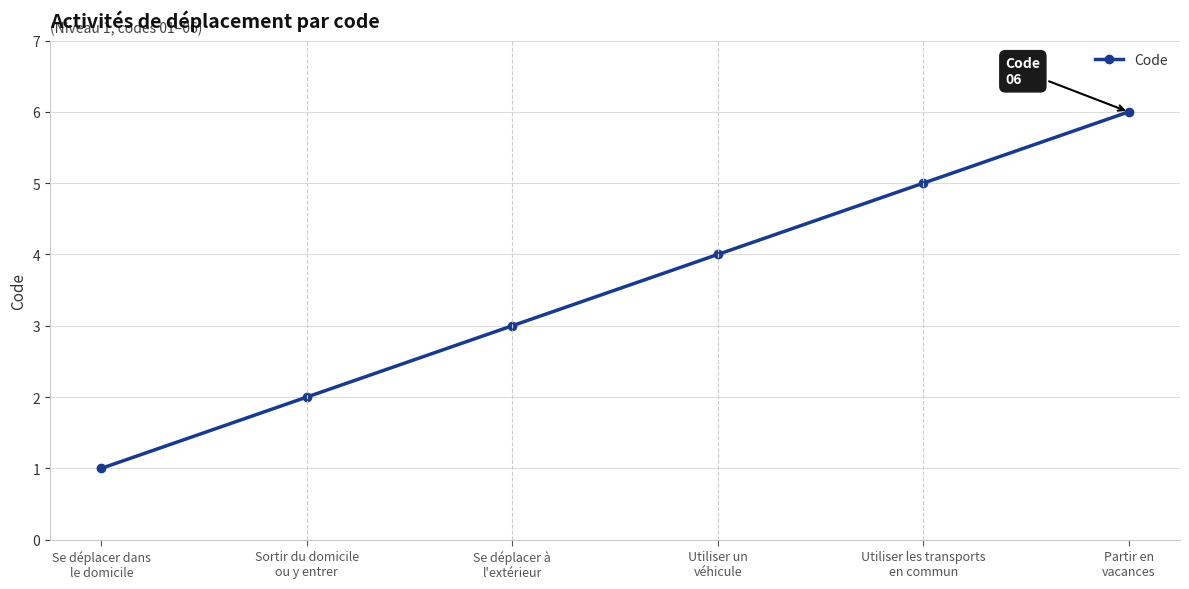

What is the label of the 3rd point from the left?

Se déplacer à
l'extérieur